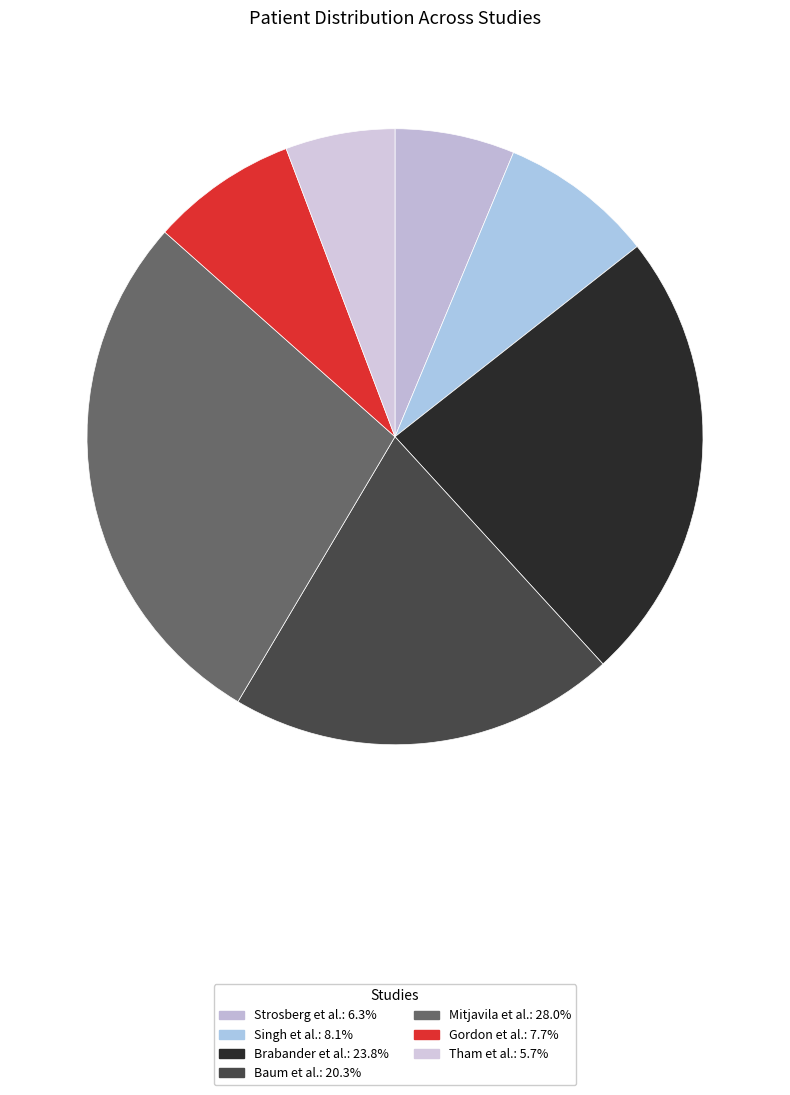

Is Mitjavila et al. the majority of the pie?

No